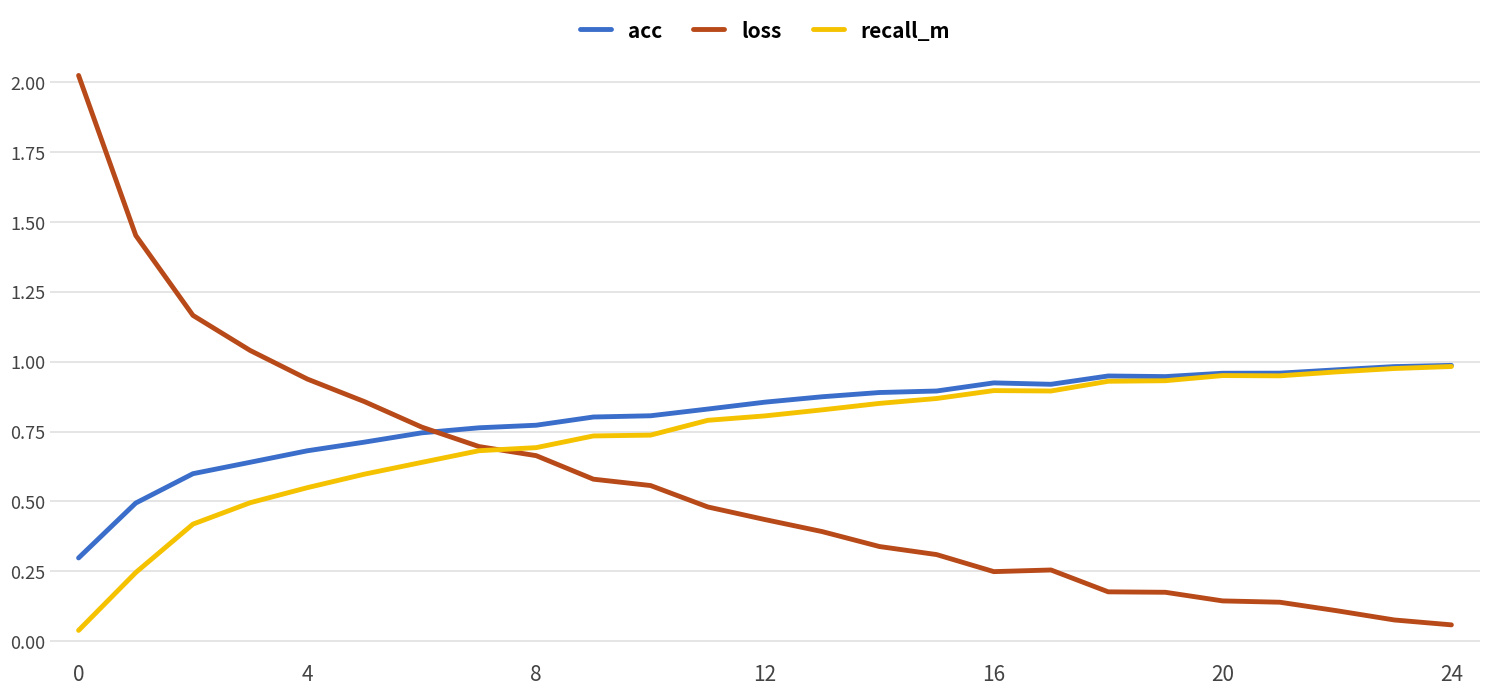

List the series in order of their overall mean, lowest first.

loss, recall_m, acc